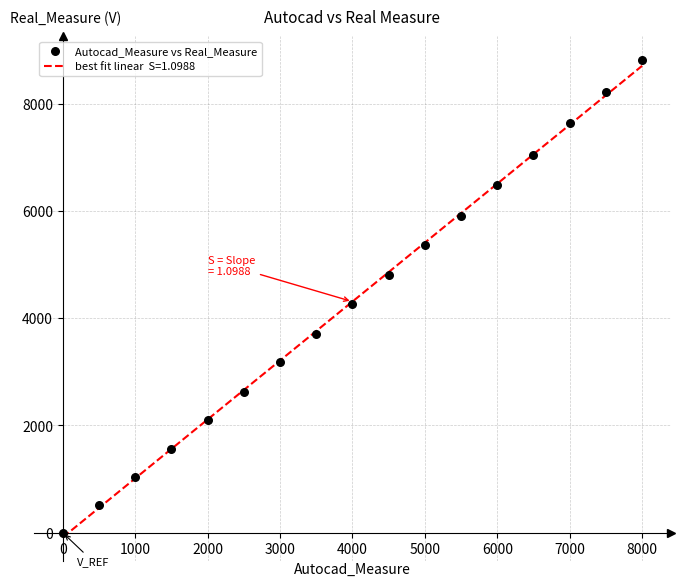

What Y value in the scatter plot is closest to 4404?

4255